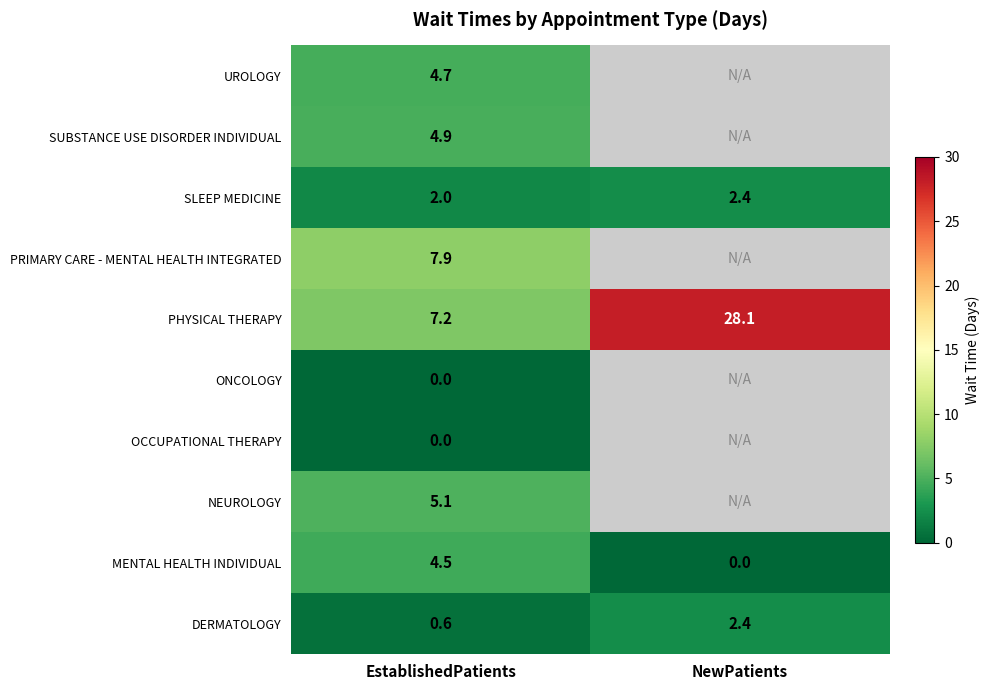

The MENTAL HEALTH INDIVIDUAL series shows 4.5 at EstablishedPatients. True or false?

True